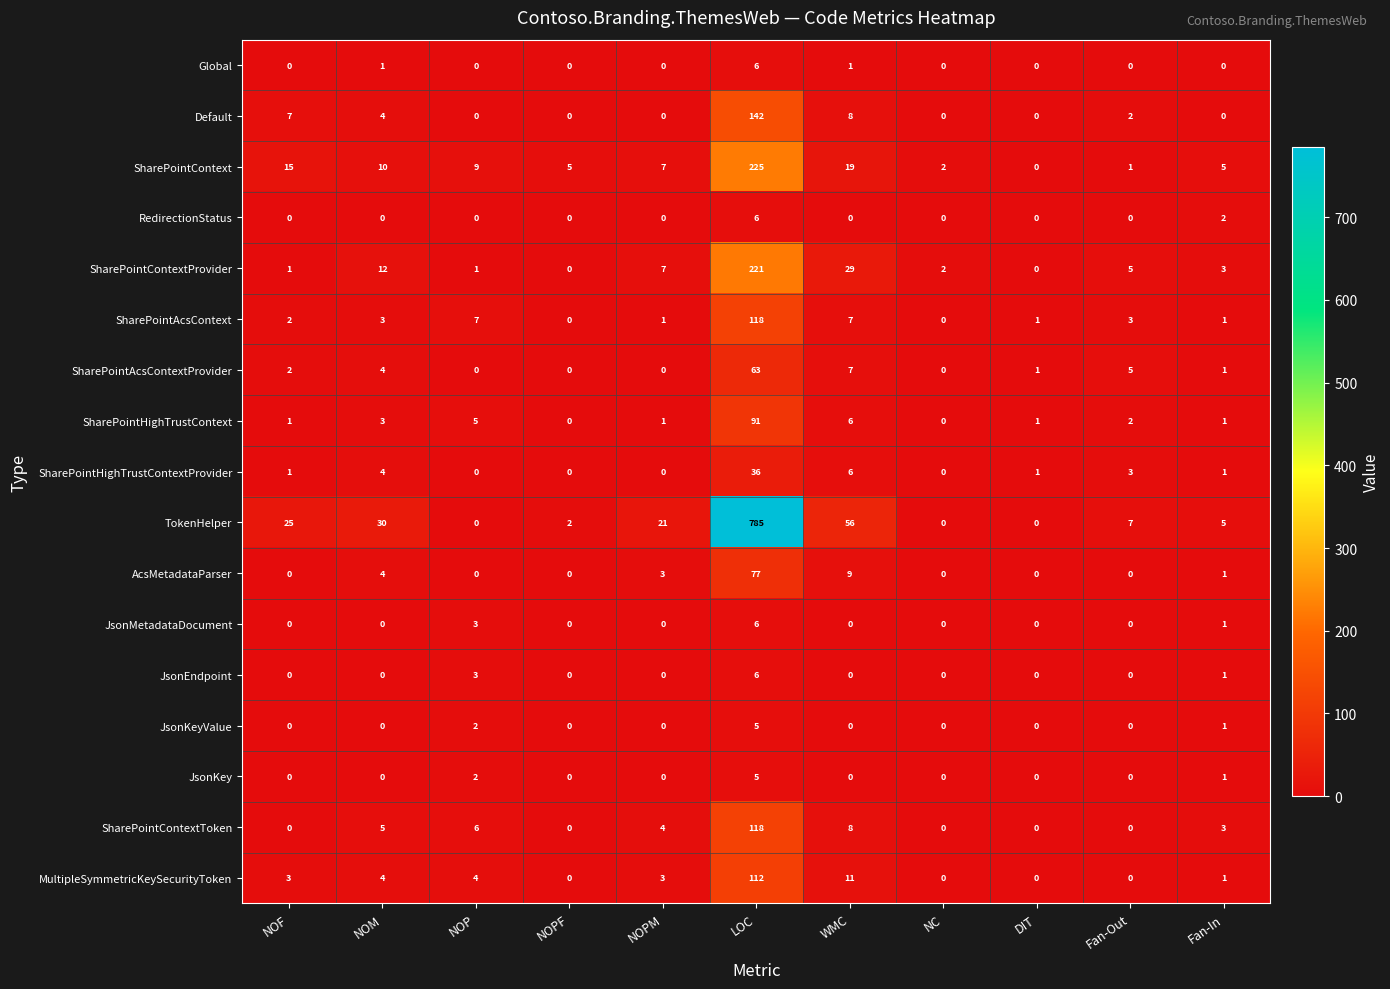

What is the spread (max minus min) of values at WMC?

56